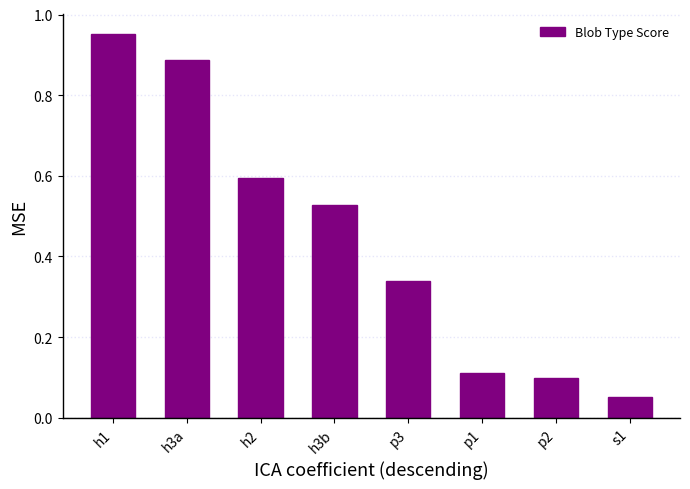

What position from the right is p2?

2